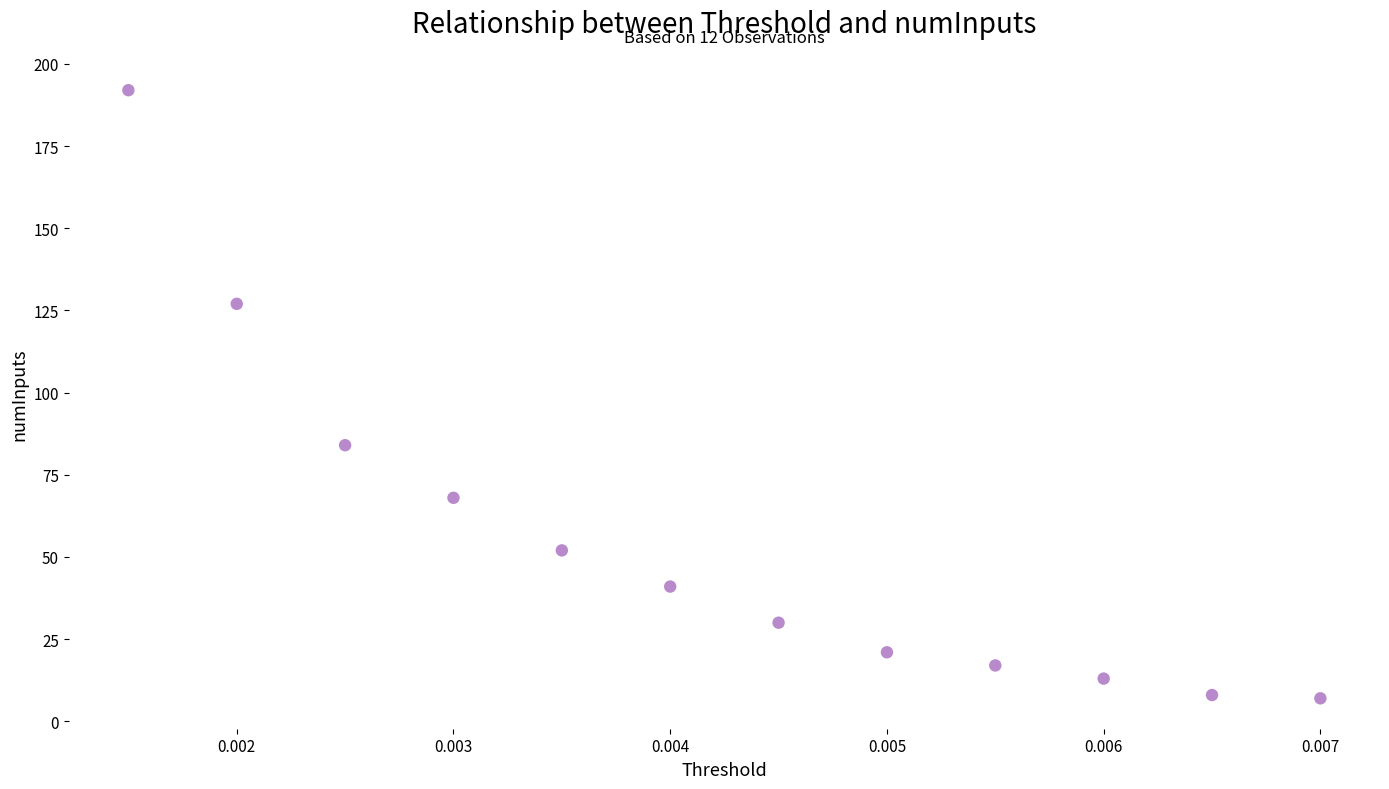

What is the range of Y values (max minus min)?

185